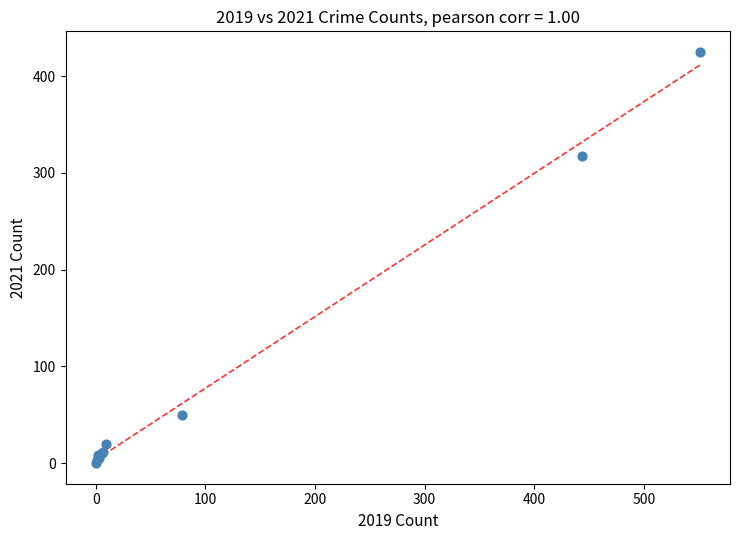

What Y value in the scatter plot is closest to 212?

317